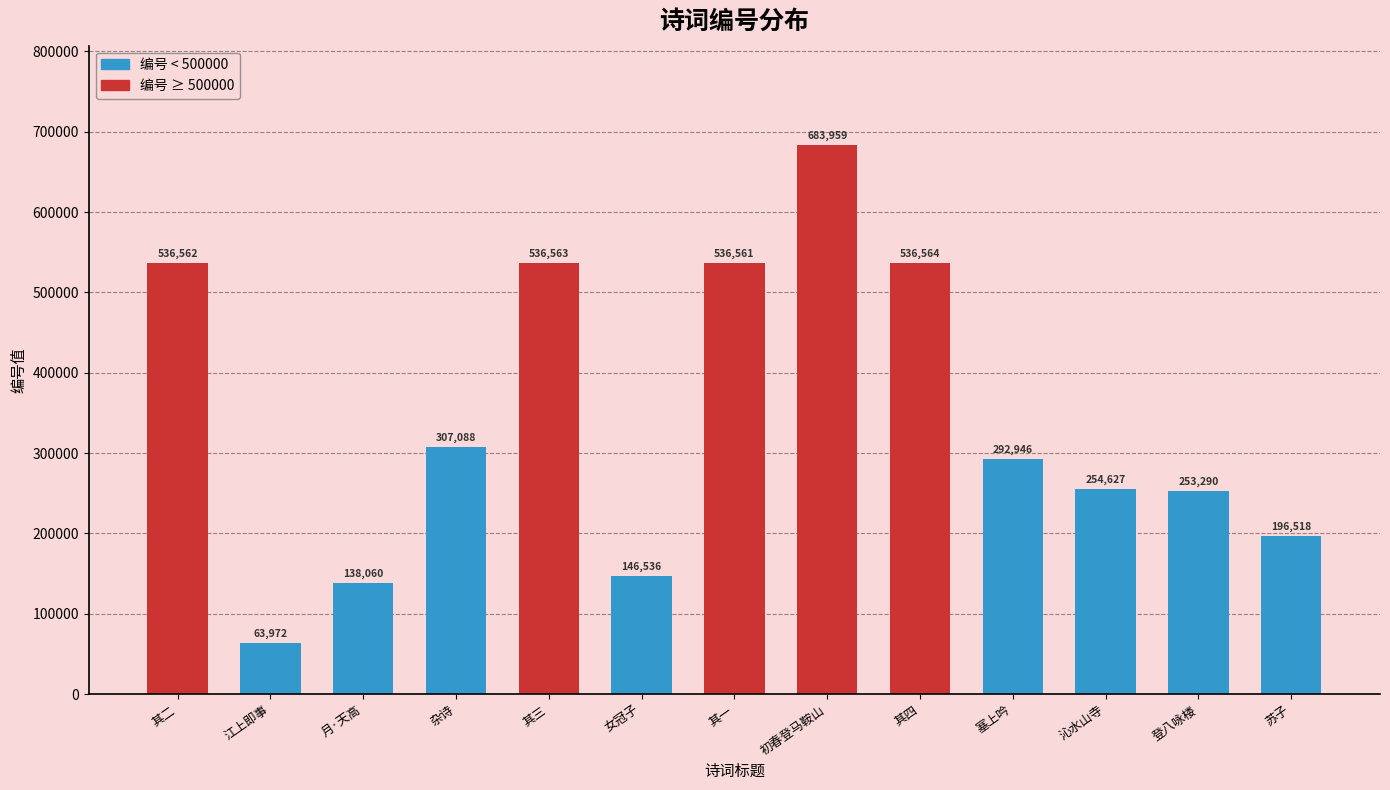

Reading right to left, transcribe all the data shown in this chart.

196518	253290	254627	292946	536564	683959	536561	146536	536563	307088	138060	63972	536562